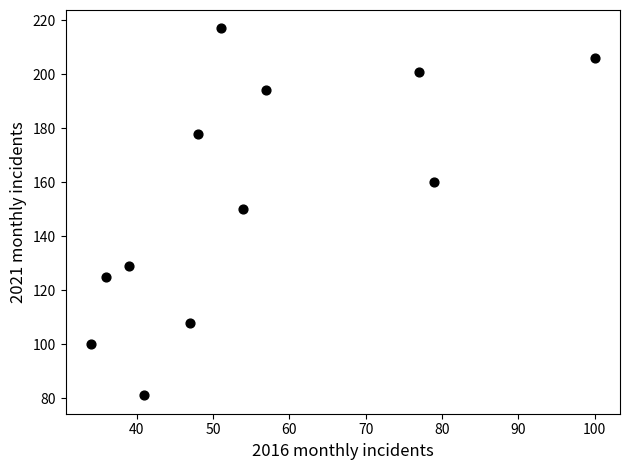

What is the average X value?

55